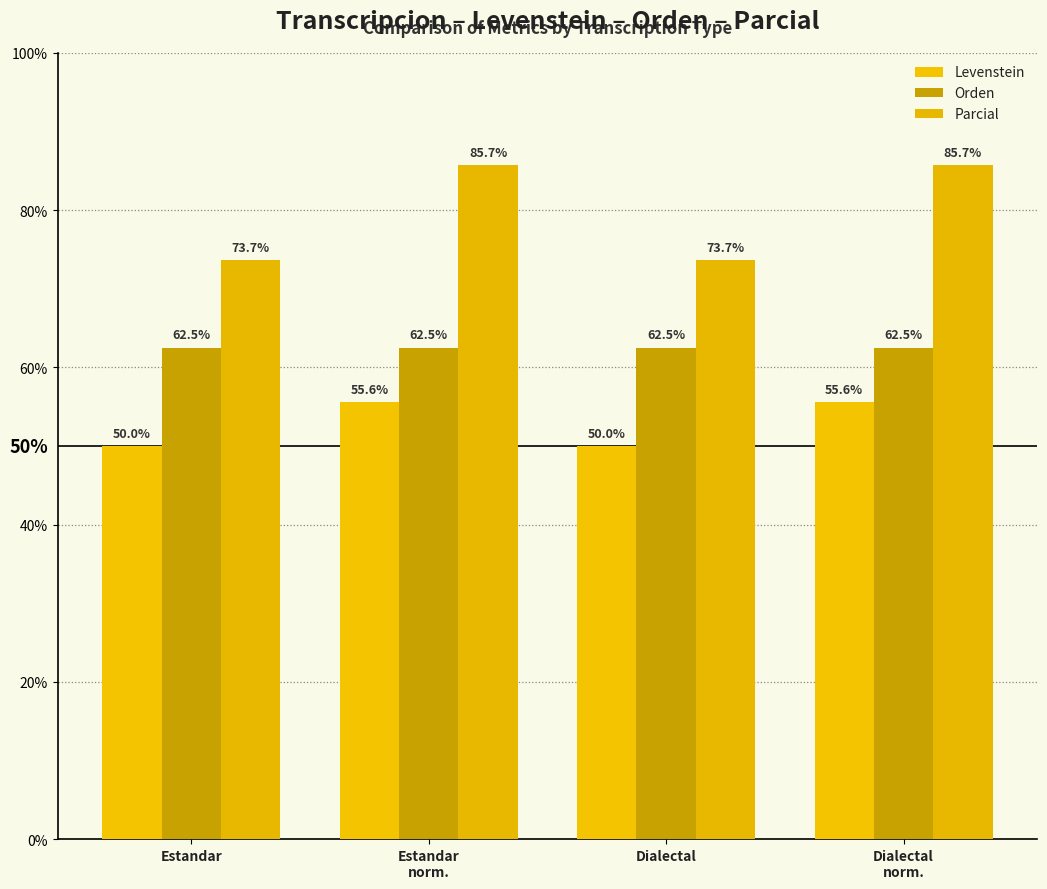

Which series changed the most between Estandar and Estandar
norm.?

Parcial